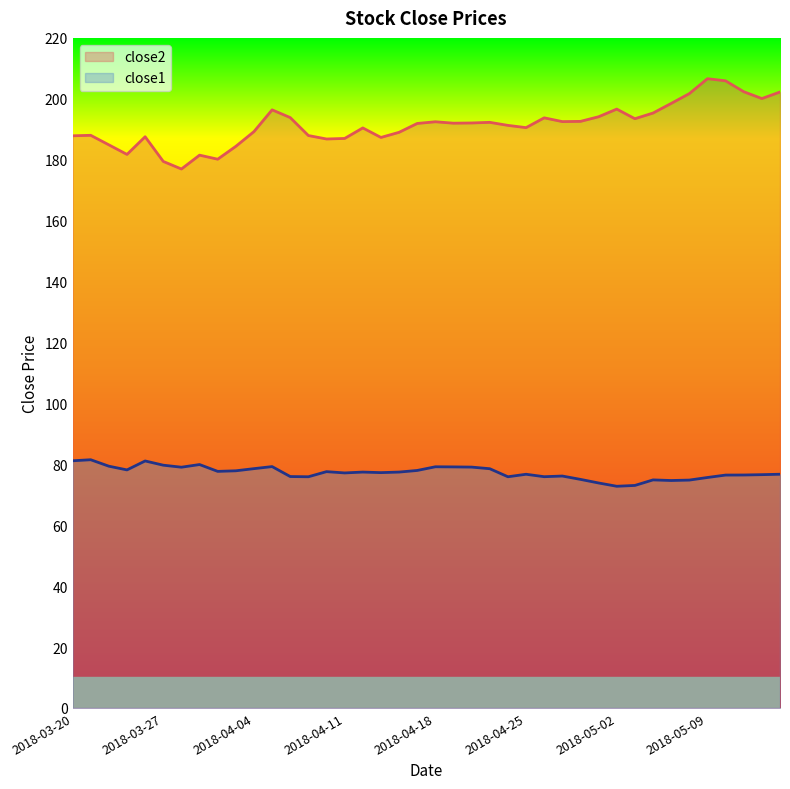

Reading left to right, list all the values displayed in this chart.

close2: 2018-03-20=187.9	2018-03-21=188.0	2018-03-22=184.9	2018-03-23=181.7	2018-03-26=187.5	2018-03-27=179.4	2018-03-28=176.9	2018-03-29=181.5	2018-04-02=180.2	2018-04-03=184.4	2018-04-04=189.2	2018-04-05=196.4	2018-04-06=193.8	2018-04-09=187.9	2018-04-10=186.8	2018-04-11=187.0	2018-04-12=190.4	2018-04-13=187.3	2018-04-16=189.0	2018-04-17=191.9	2018-04-18=192.5	2018-04-19=192.0	2018-04-20=192.1	2018-04-23=192.3	2018-04-24=191.3	2018-04-25=190.5	2018-04-26=193.8	2018-04-27=192.5	2018-04-30=192.6	2018-05-01=194.1	2018-05-02=196.6	2018-05-03=193.5	2018-05-04=195.3	2018-05-07=198.5	2018-05-08=201.7	2018-05-09=206.6	2018-05-10=205.9	2018-05-11=202.3	2018-05-14=200.1	2018-05-15=202.2
close1: 2018-03-20=81.2	2018-03-21=81.5	2018-03-22=79.4	2018-03-23=78.2	2018-03-26=81.1	2018-03-27=79.7	2018-03-28=79.0	2018-03-29=79.9	2018-04-02=77.7	2018-04-03=77.9	2018-04-04=78.6	2018-04-05=79.2	2018-04-06=76.0	2018-04-09=75.9	2018-04-10=77.6	2018-04-11=77.2	2018-04-12=77.4	2018-04-13=77.3	2018-04-16=77.4	2018-04-17=78.0	2018-04-18=79.2	2018-04-19=79.1	2018-04-20=79.1	2018-04-23=78.5	2018-04-24=75.9	2018-04-25=76.7	2018-04-26=75.9	2018-04-27=76.1	2018-04-30=75.0	2018-05-01=73.9	2018-05-02=72.8	2018-05-03=73.1	2018-05-04=74.9	2018-05-07=74.7	2018-05-08=74.8	2018-05-09=75.7	2018-05-10=76.5	2018-05-11=76.5	2018-05-14=76.6	2018-05-15=76.7